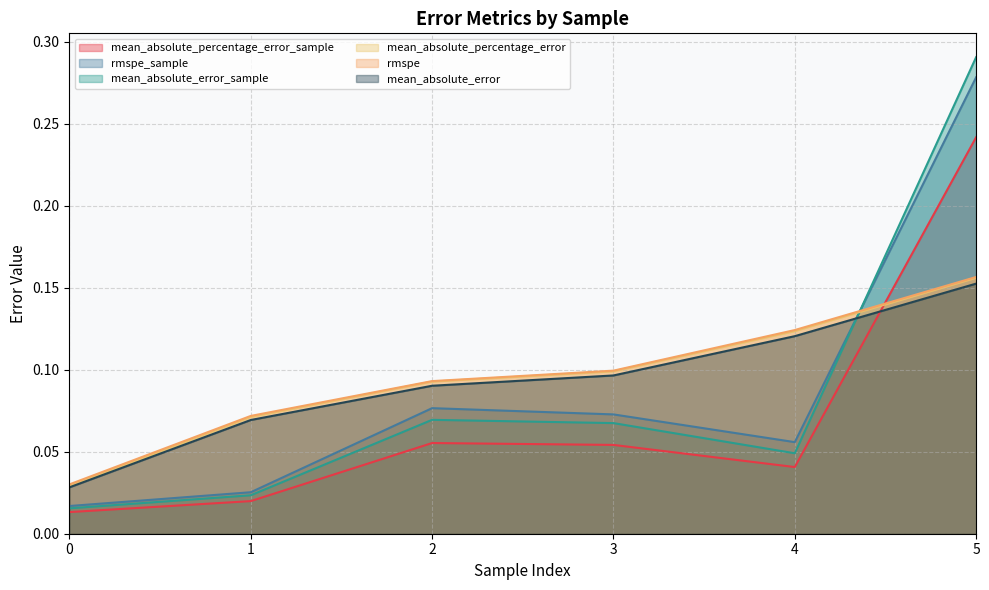

How many lines are shown in the chart?

6